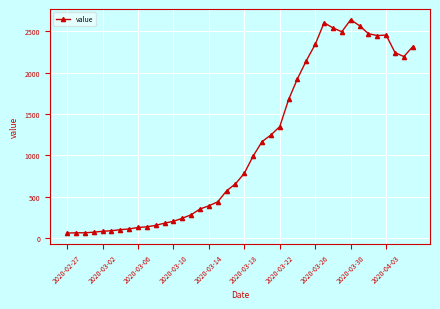

What is the difference between the maximum and second lowest values?

2574